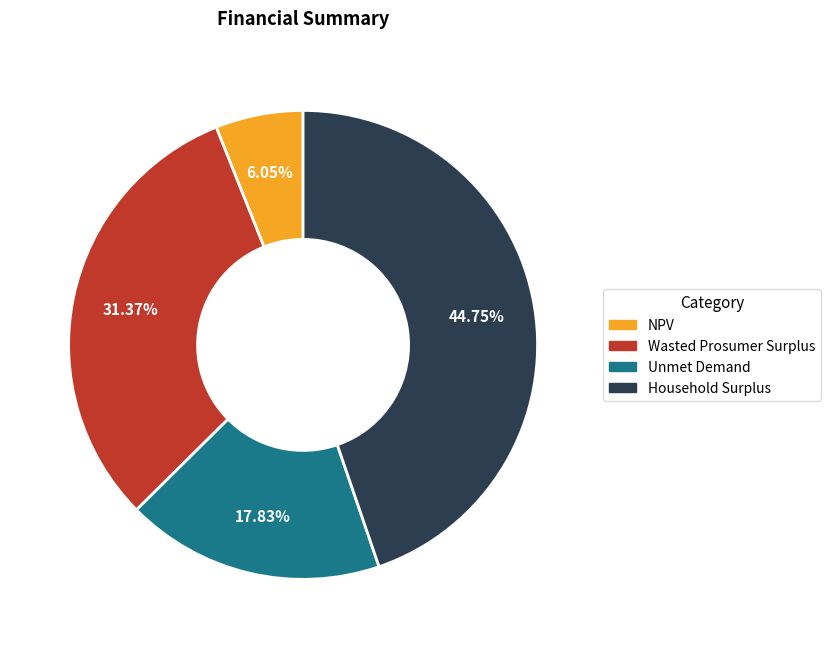

Between Household Surplus and Wasted Prosumer Surplus, which is larger?

Household Surplus